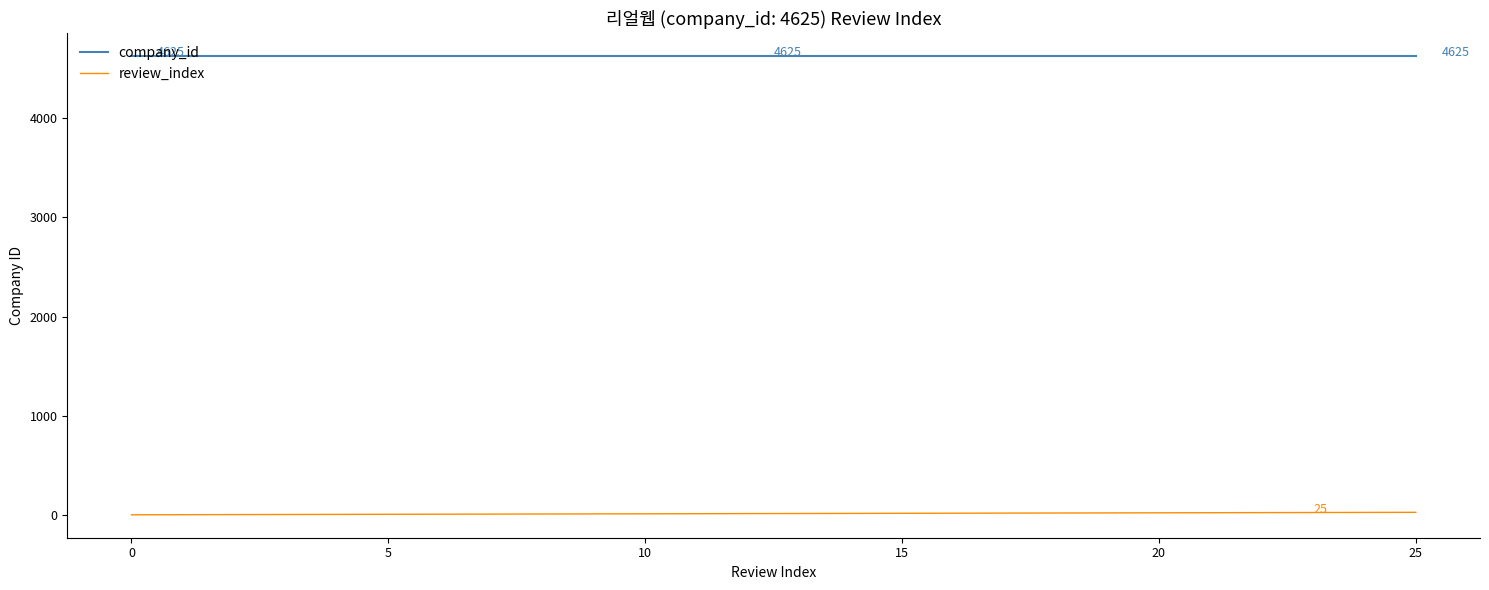

True or false: review_index and company_id intersect in this chart.

False